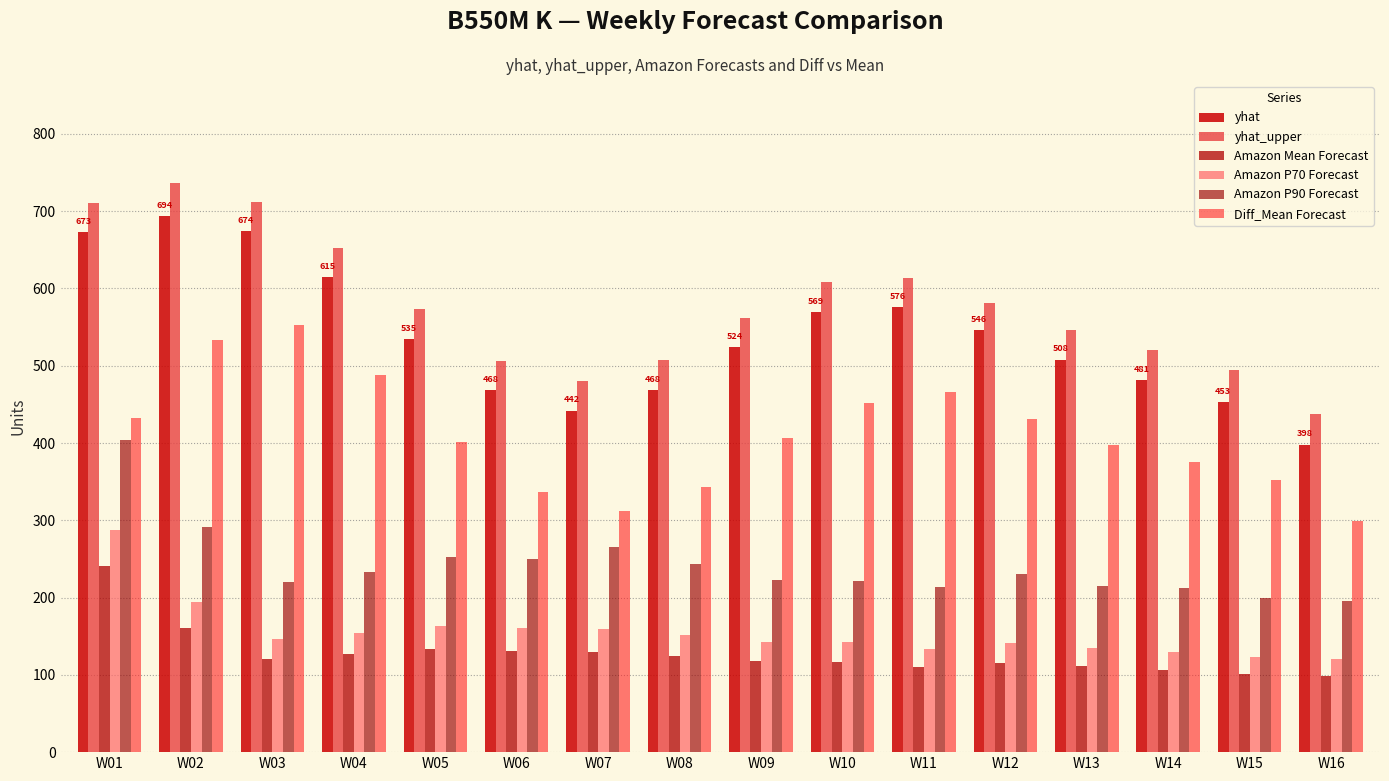

What is the difference between the maximum and second lowest values in the yhat_upper series?

256